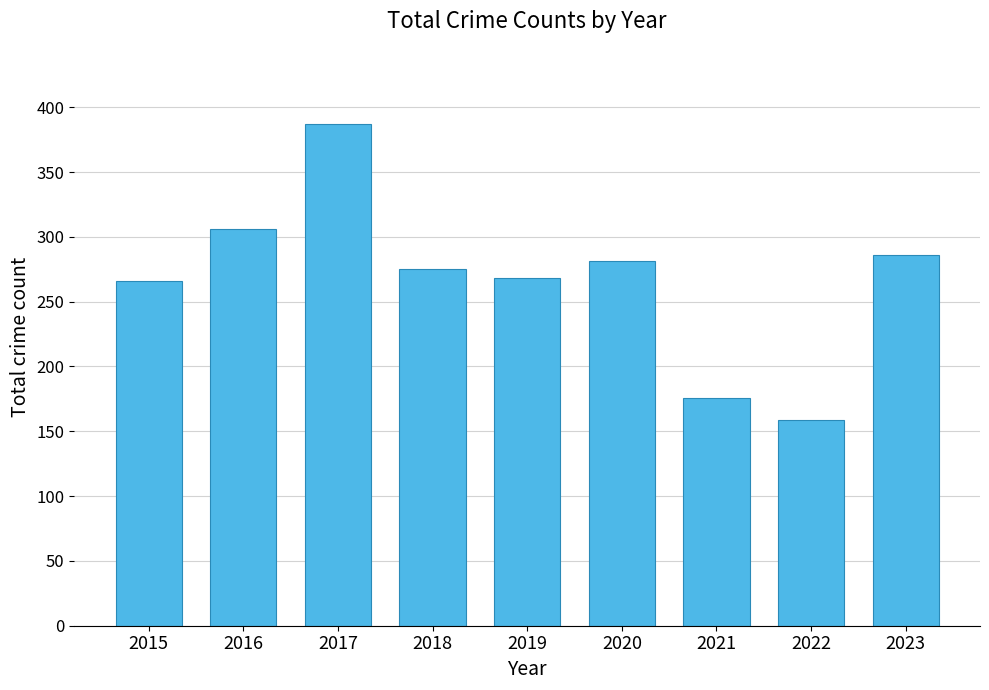

The chart shows a value of 286 at 2023. True or false?

True